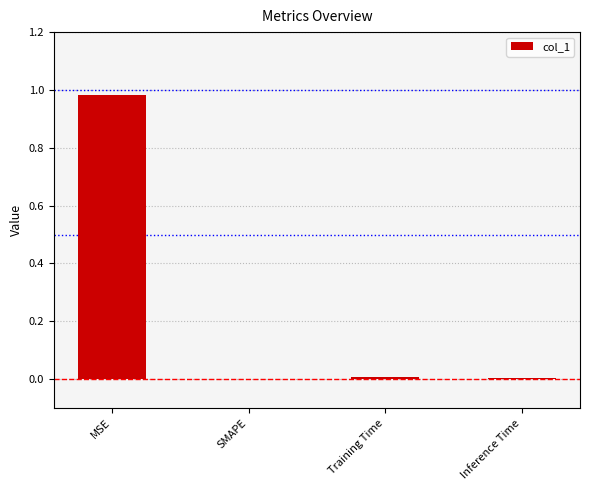

The chart shows a value of 0.0 at Inference Time. True or false?

True